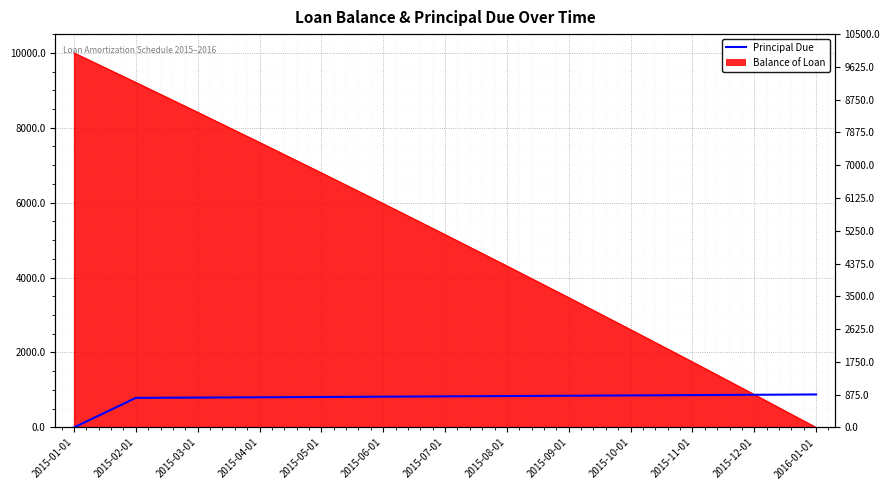

What is the average value?

769.2